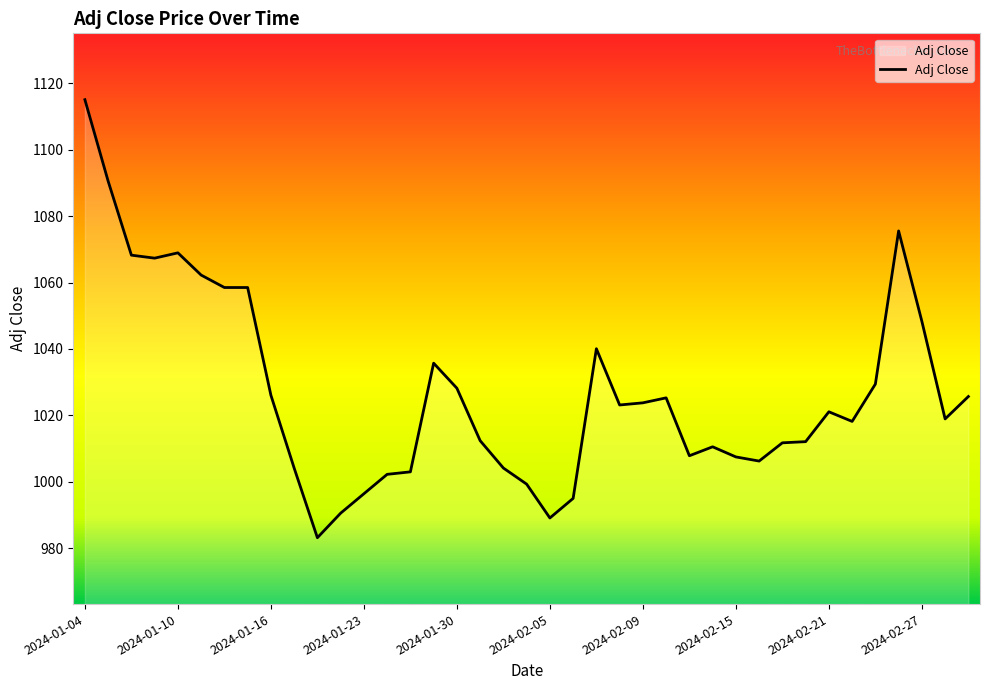

What is the minimum value shown in the chart?

983.1